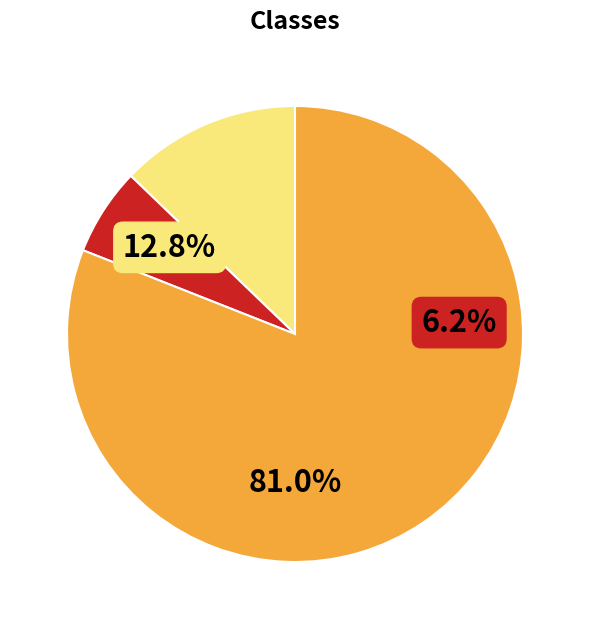

Is Todas the majority of the pie?

No